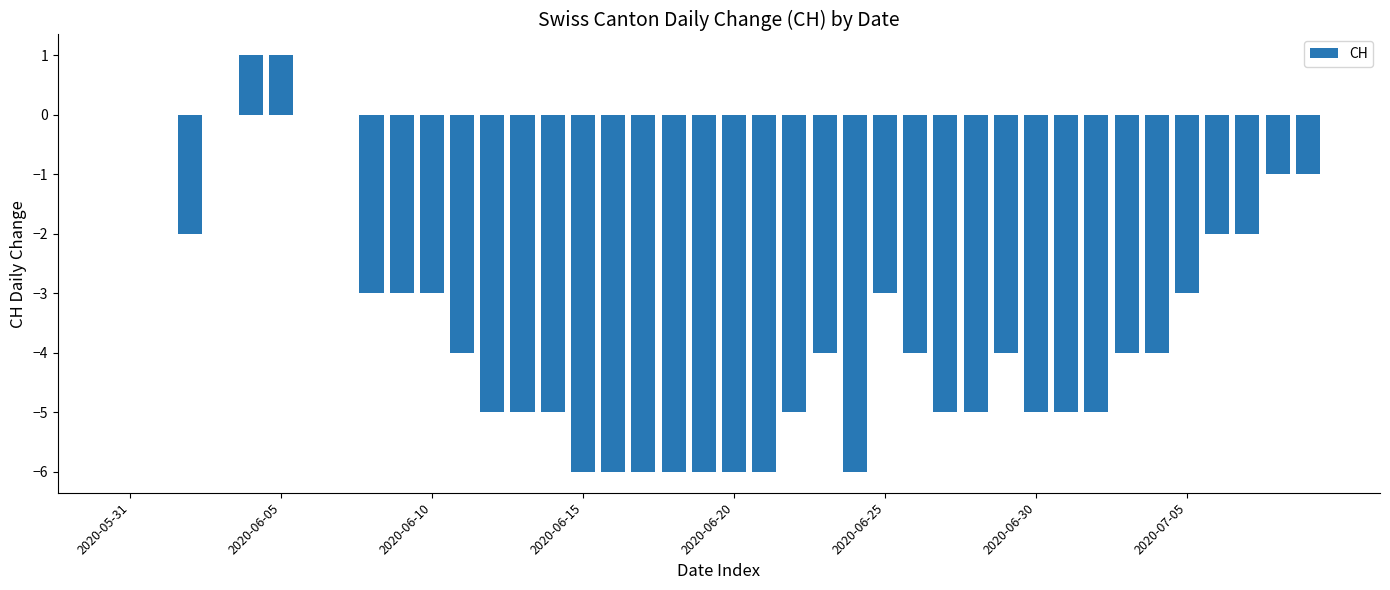

How many distinct data groups are displayed?

1